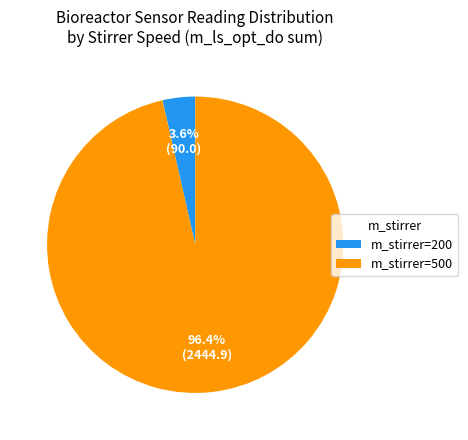

What percentage do m_stirrer=200 and m_stirrer=500 together represent?

100.0%